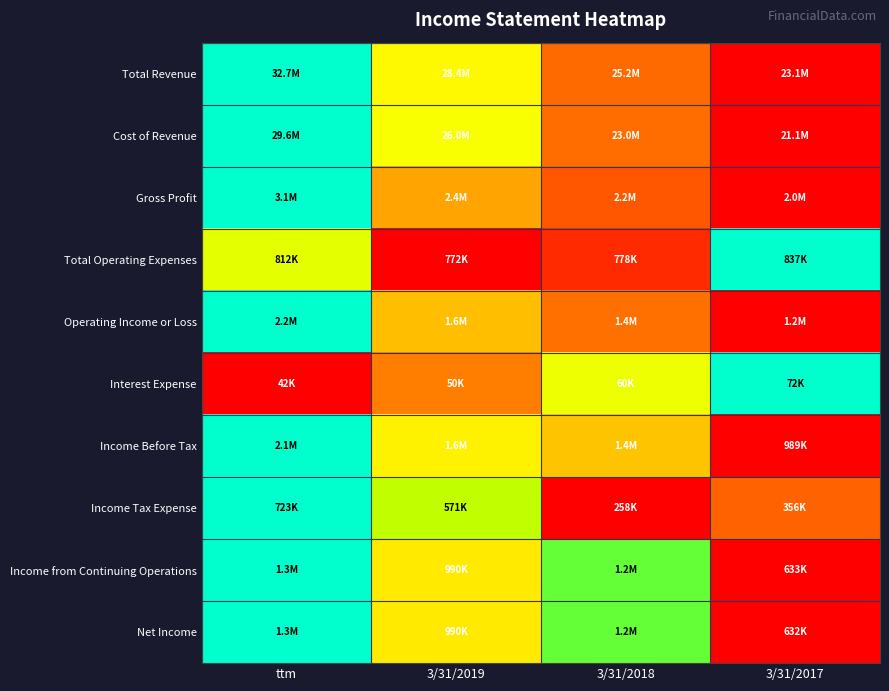

What is the spread (max minus min) of values at 3/31/2017?

1.0